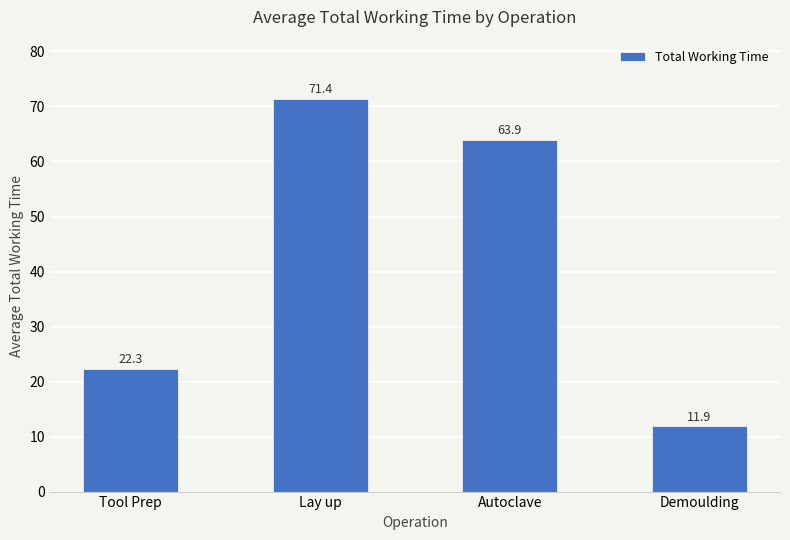

Does the chart contain stacked bars?

No